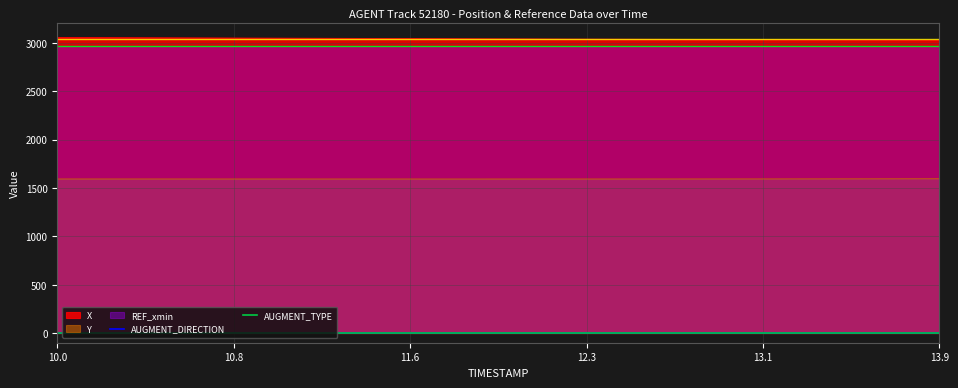

True or false: Y and AUGMENT_DIRECTION intersect in this chart.

False